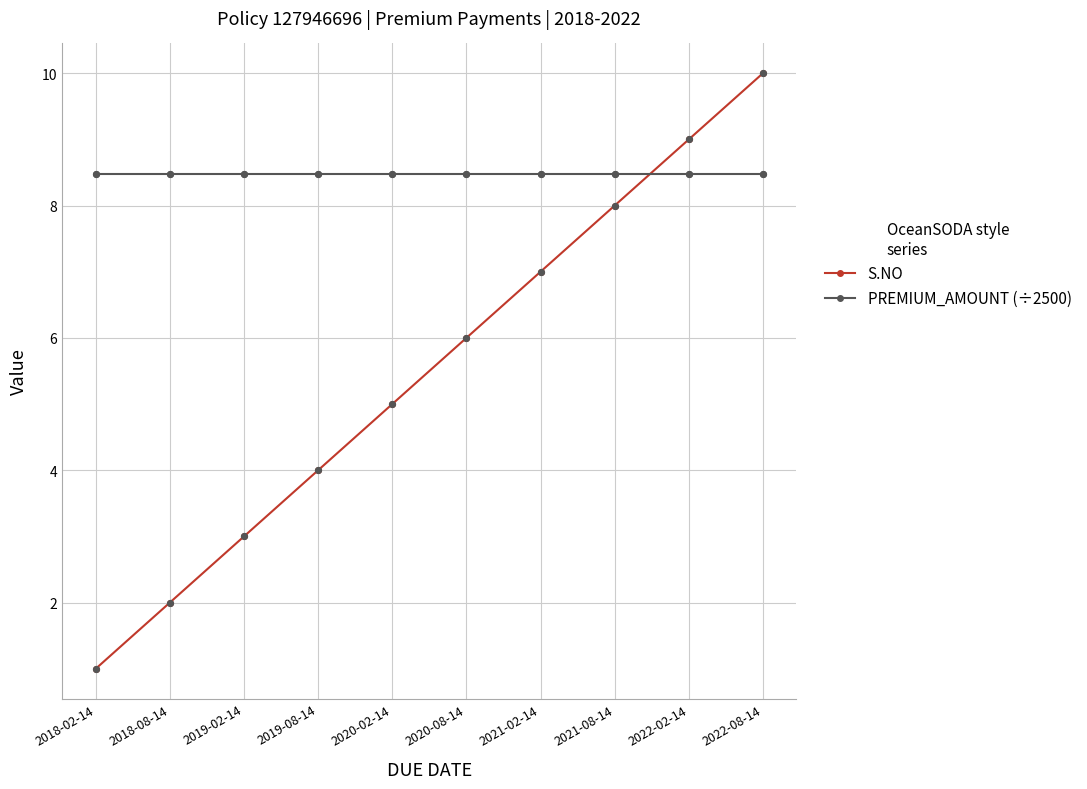

Is the value of S.NO at 2020-08-14 greater than the value of PREMIUM_AMOUNT (÷2500) at 2019-02-14?

No